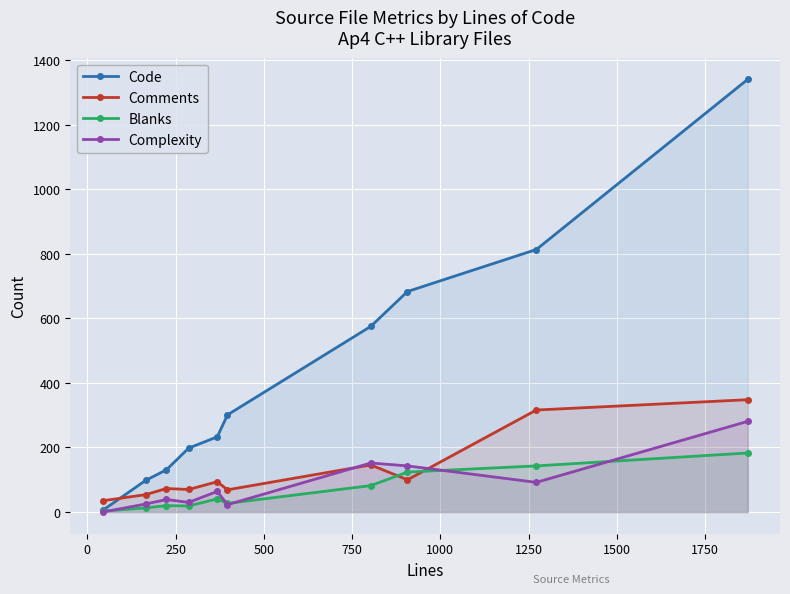

How many lines are shown in the chart?

4